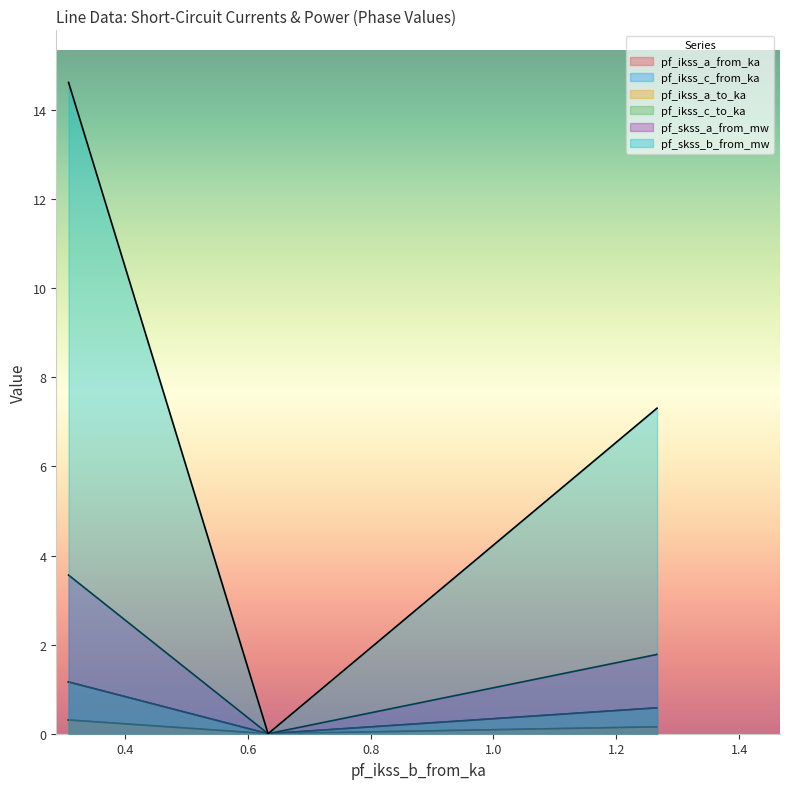

The value of pf_ikss_a_to_ka at Line_3 is 0.0. True or false?

True